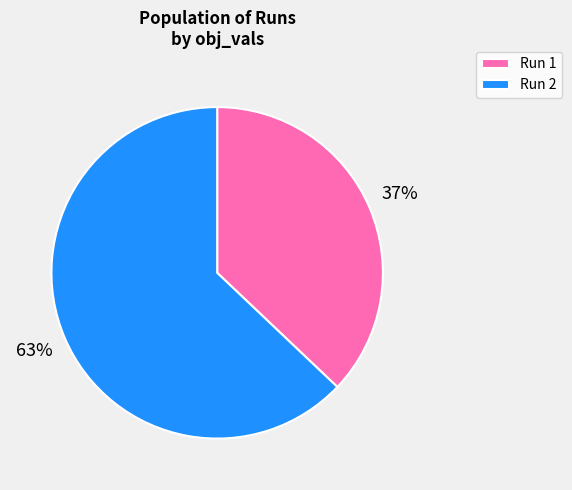

Rank the categories by value from lowest to highest.

Run 1, Run 2